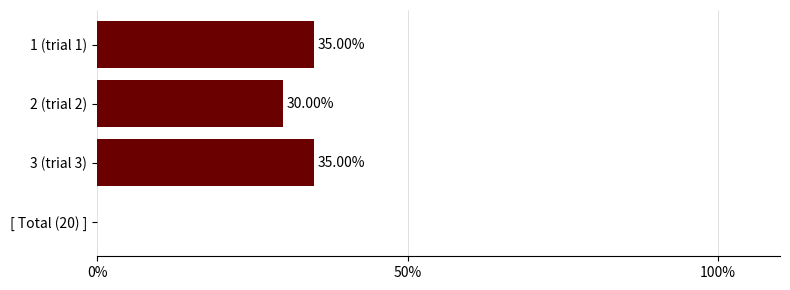

Where is the data nearest to the value 32?

2 (trial 2)